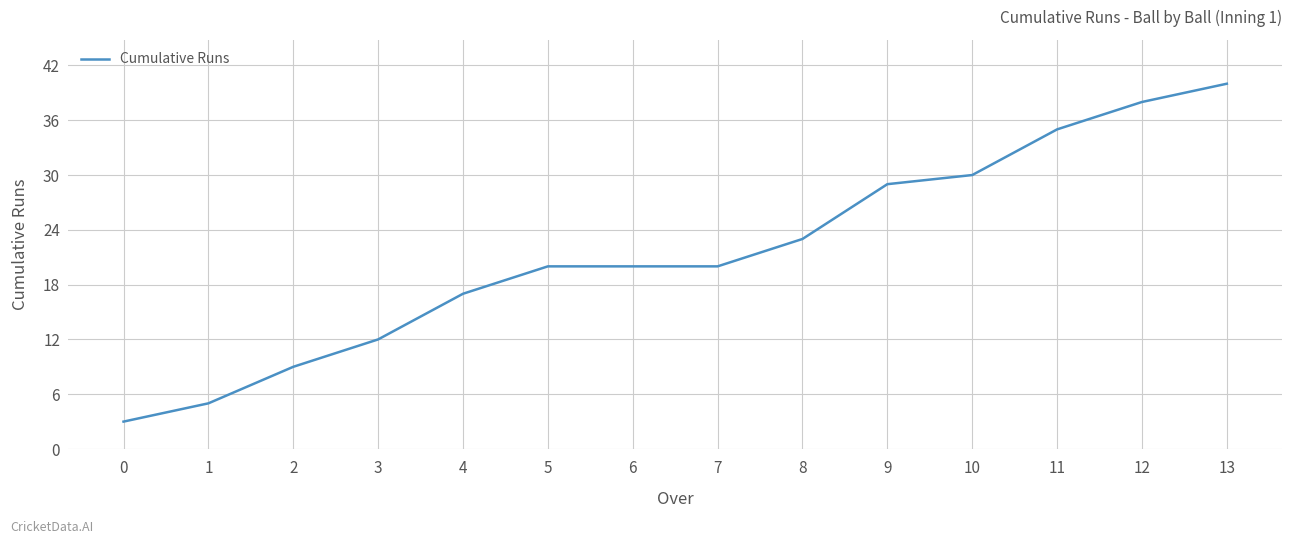

Which has a higher value, 10 or 12?

12